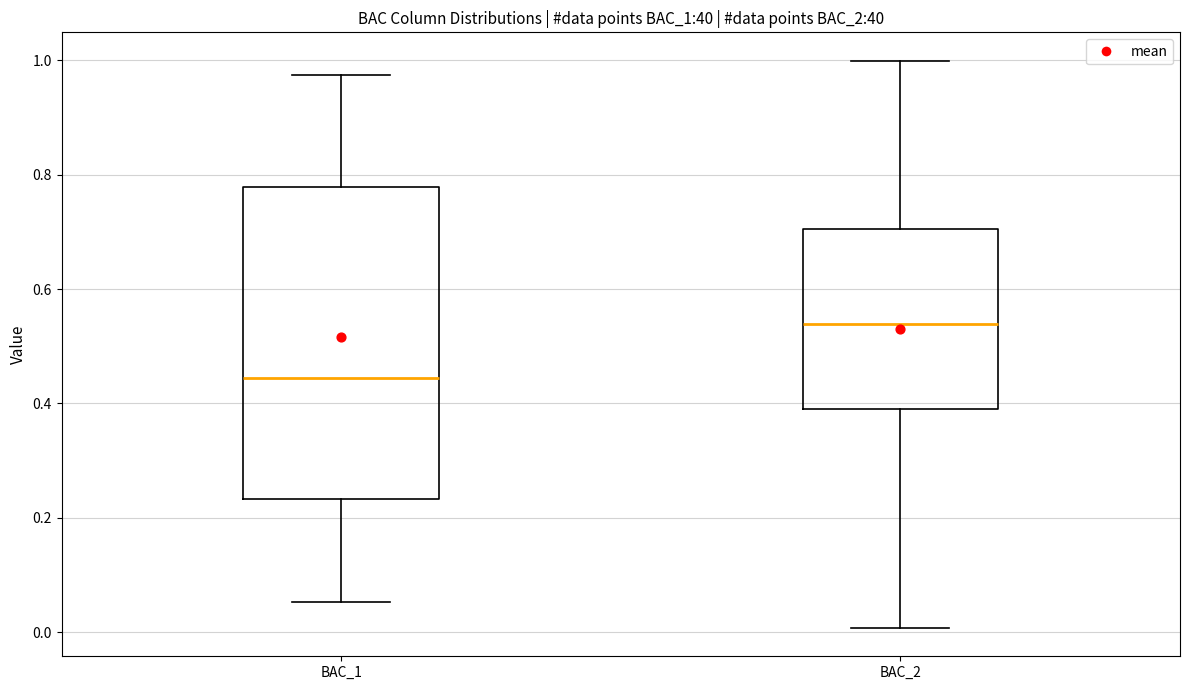

Which box is the tallest, from its lower edge to its upper edge?

BAC_1